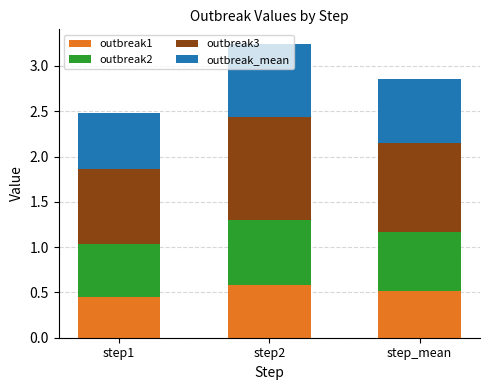

What is the total value across all series at step1?

2.5